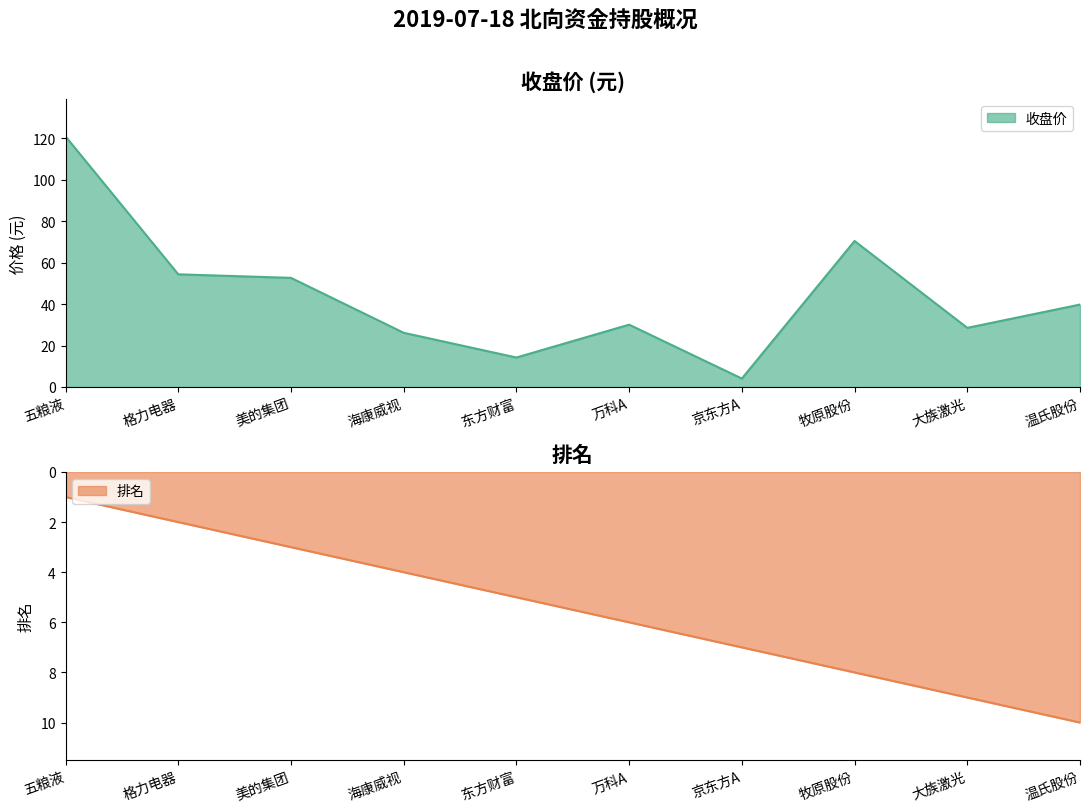

Where do 排名 and 收盘价 first cross each other?

万科A and 京东方A